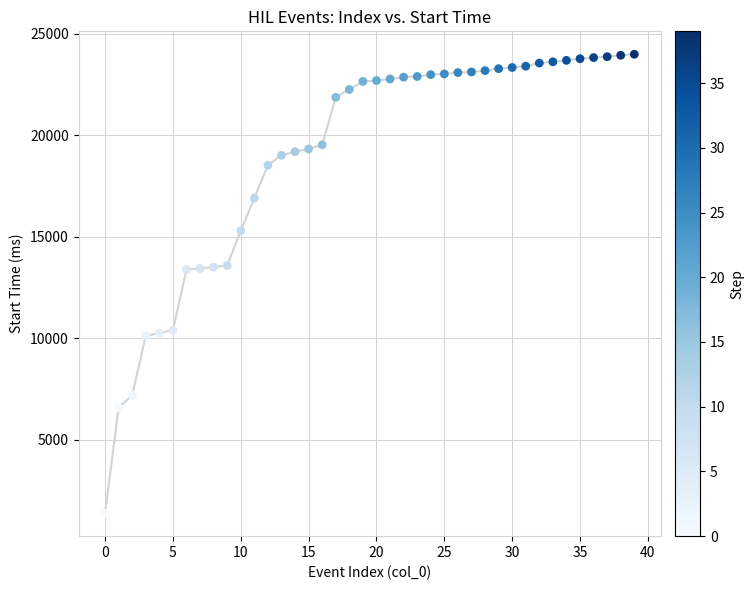

What is the range of Y values (max minus min)?

22607.1